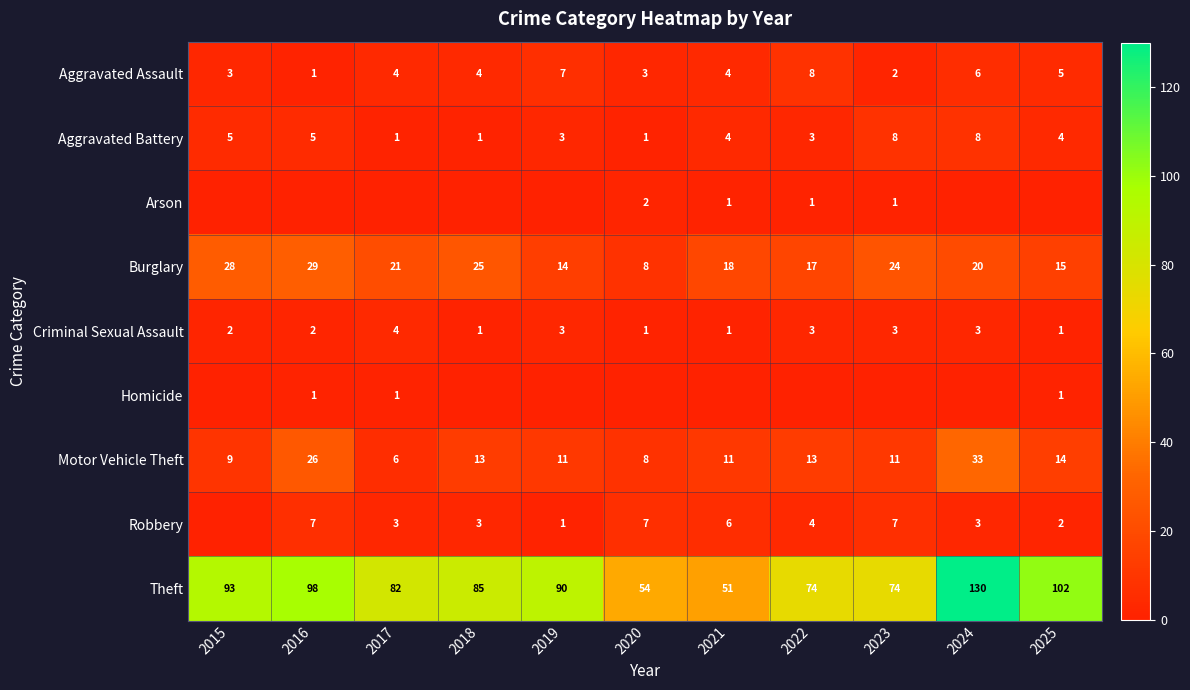

Is it true that Burglary equals 14 at 2019?

True